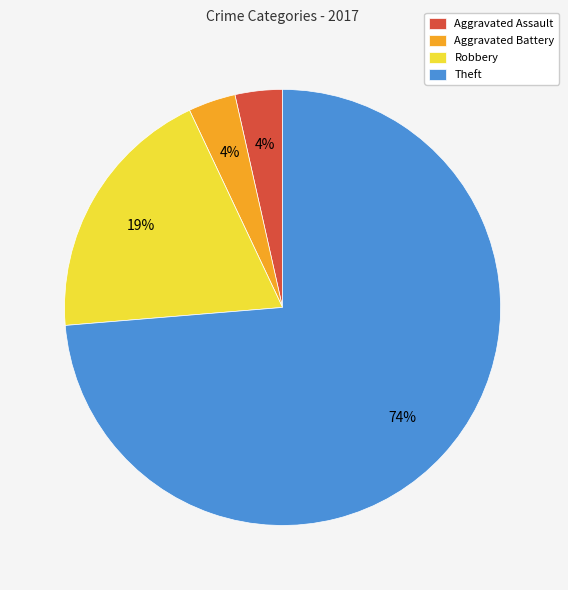

To the nearest percent, what percentage of the pie is Aggravated Battery?

4%